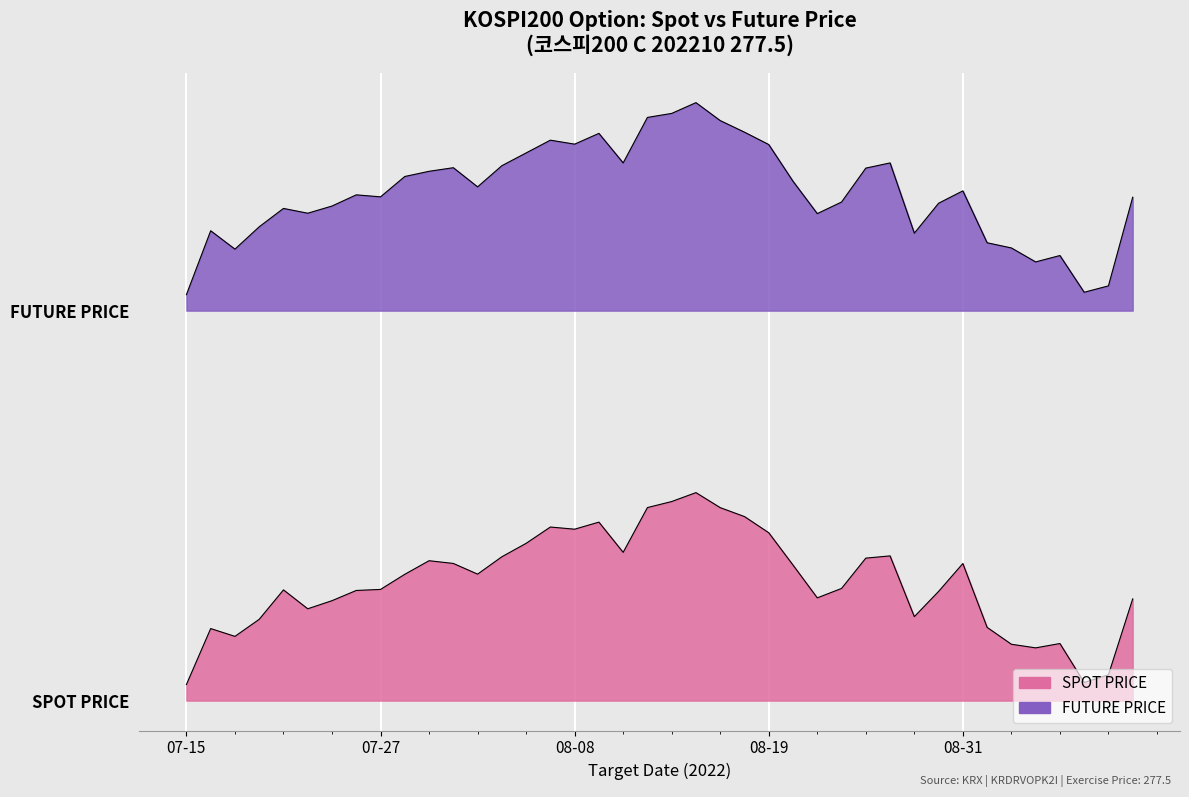

How many categories are shown in the chart?

40